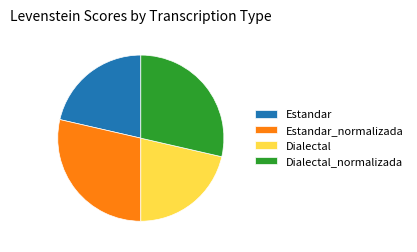

Between Dialectal and Estandar_normalizada, which is larger?

Estandar_normalizada